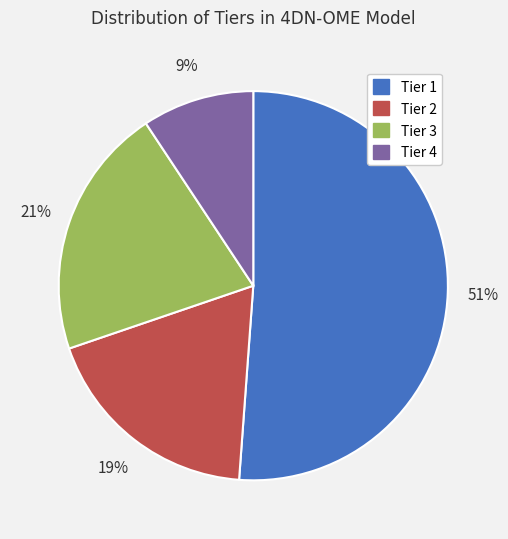

Combined, do Tier 4 and Tier 1 account for over 50%?

Yes